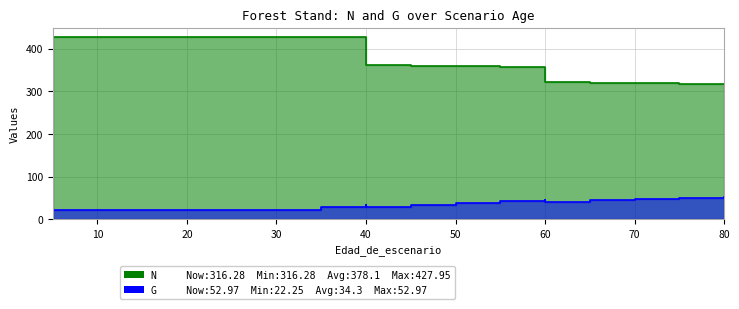

What is the minimum value for G?

22.2